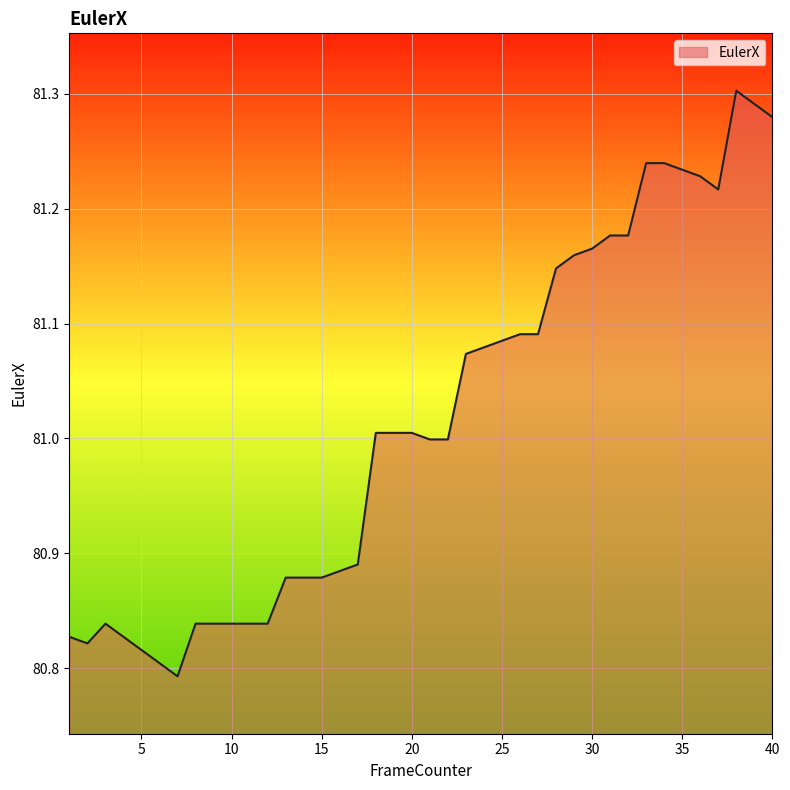

Does the chart display data point markers on the line(s)?

No